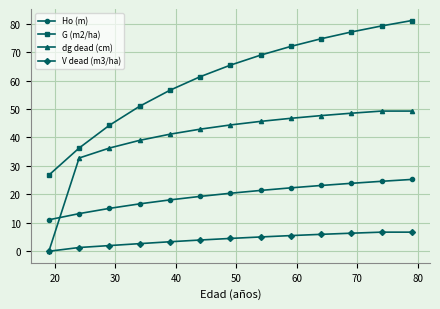

True or false: G (m2/ha) and V dead (m3/ha) intersect in this chart.

False